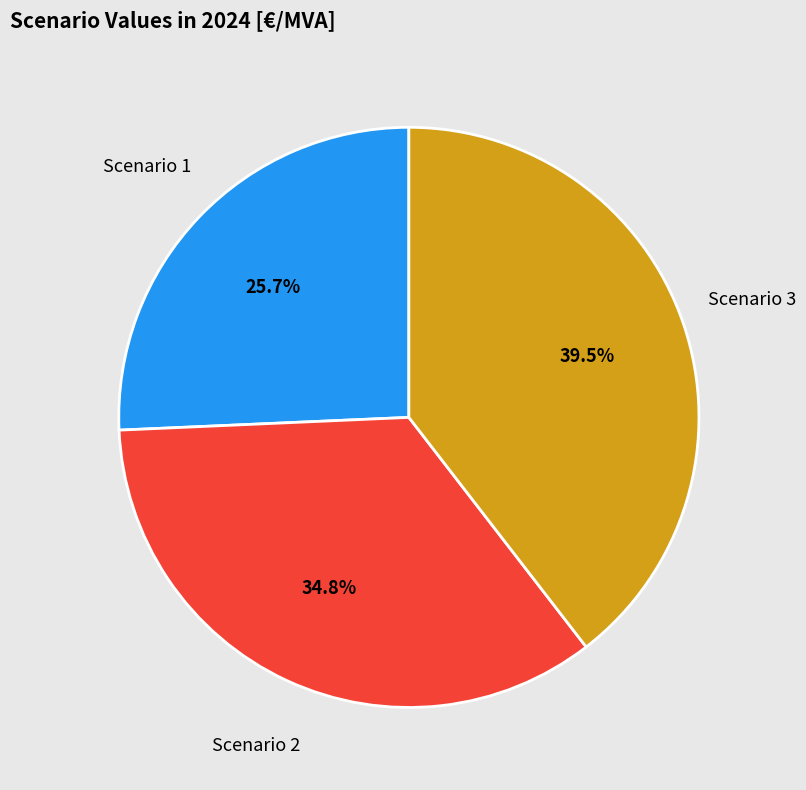

Is there a majority slice in this chart?

No